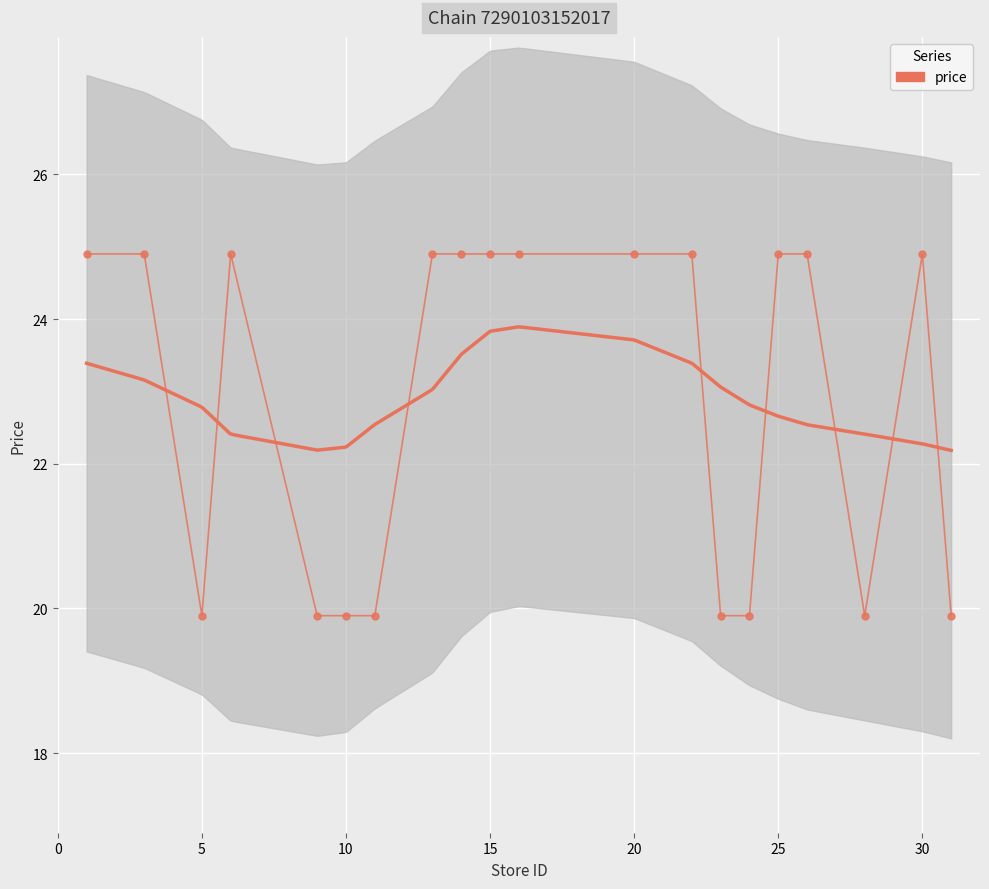

The chart shows a value of 4.8 at 14. True or false?

False